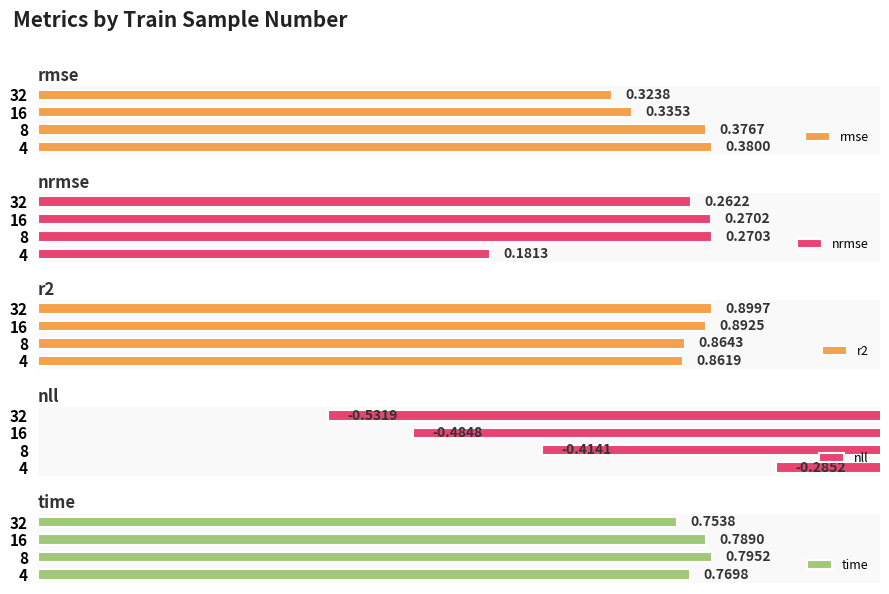

Reading right to left, list all the values displayed in this chart.

rmse: 3=0.3	2=0.3	1=0.4	0=0.4
nrmse: 3=0.3	2=0.3	1=0.3	0=0.2
r2: 3=0.9	2=0.9	1=0.9	0=0.9
nll: 3=-0.5	2=-0.5	1=-0.4	0=-0.3
time: 3=0.8	2=0.8	1=0.8	0=0.8